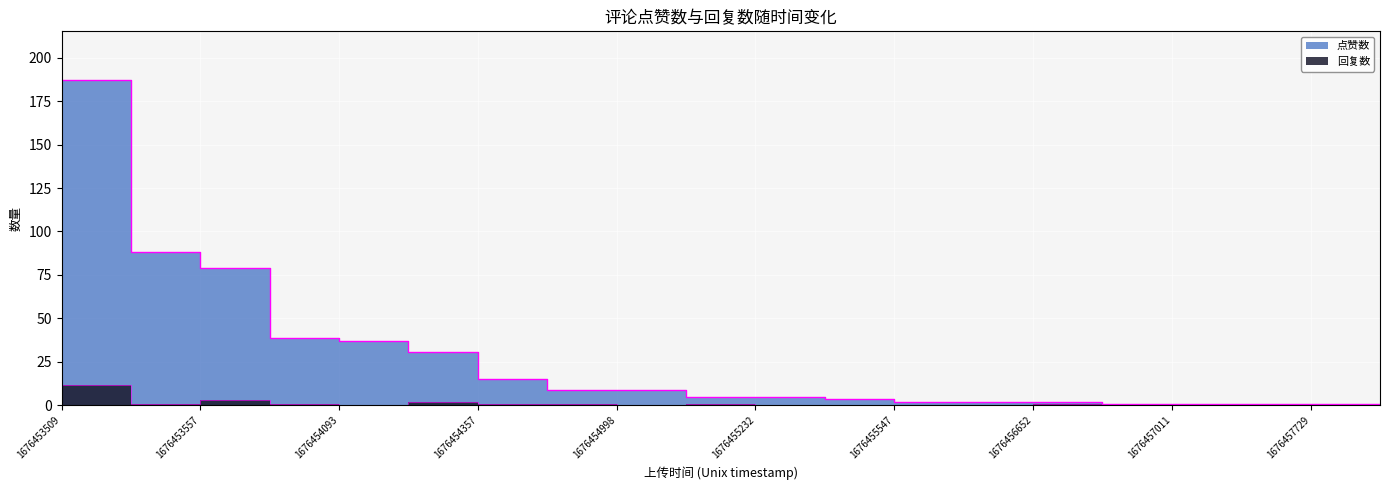

What is the maximum value for 回复数?

12